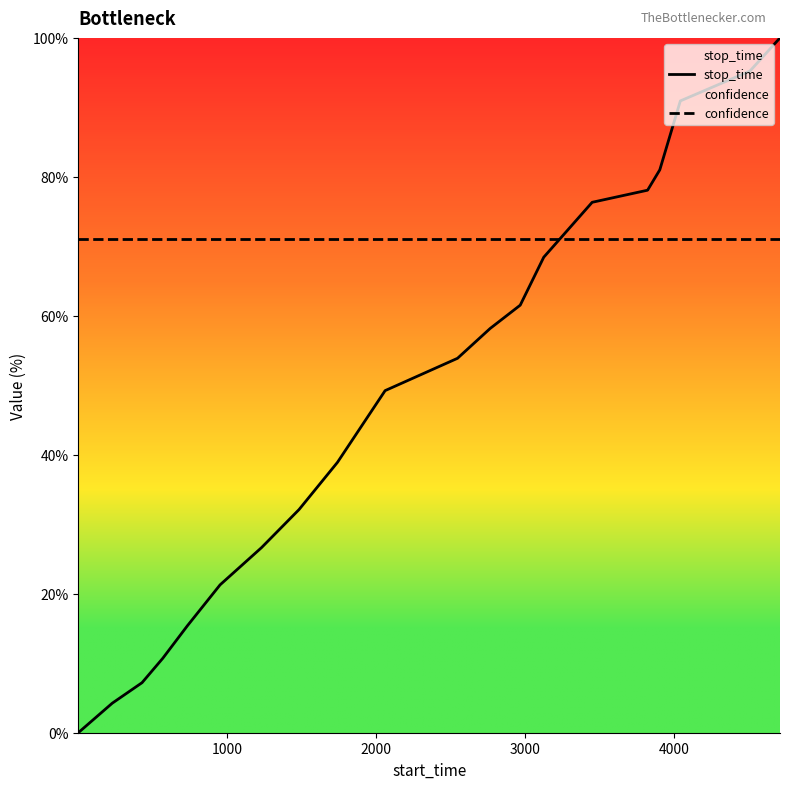

True or false: stop_time and confidence intersect in this chart.

True